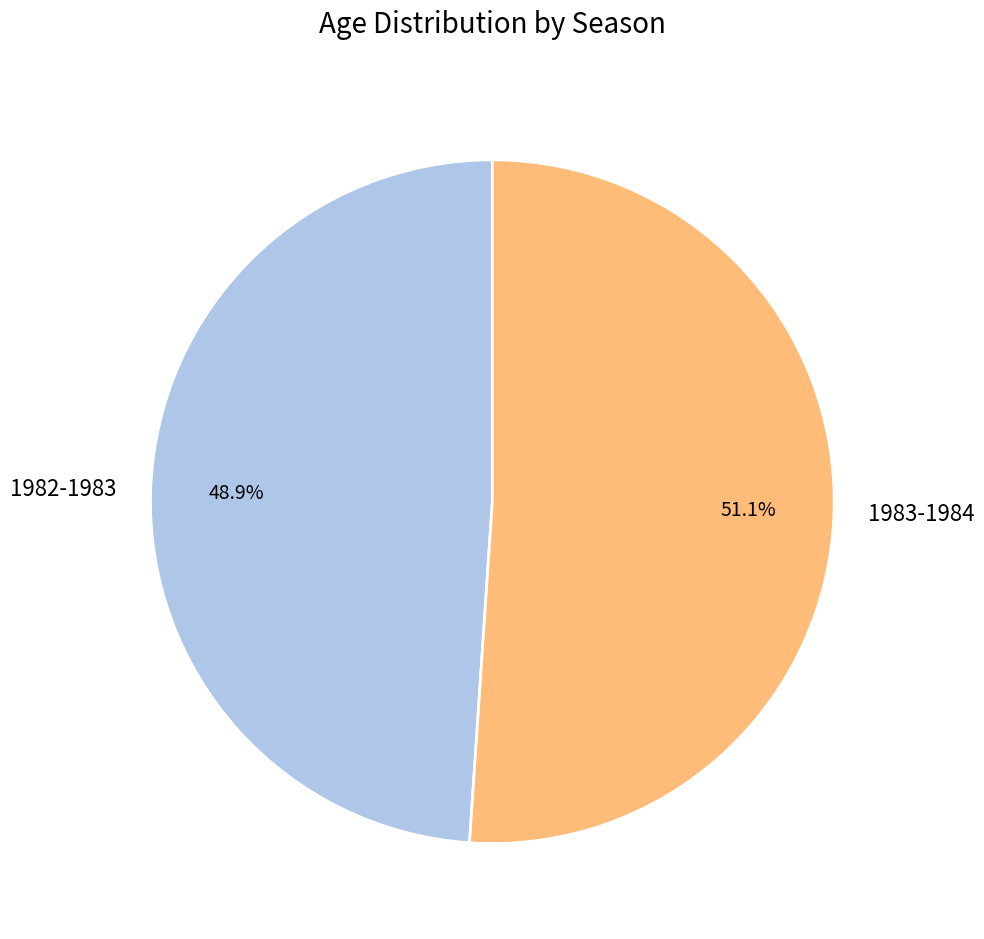

Which has a higher value, 1983-1984 or 1982-1983?

1983-1984